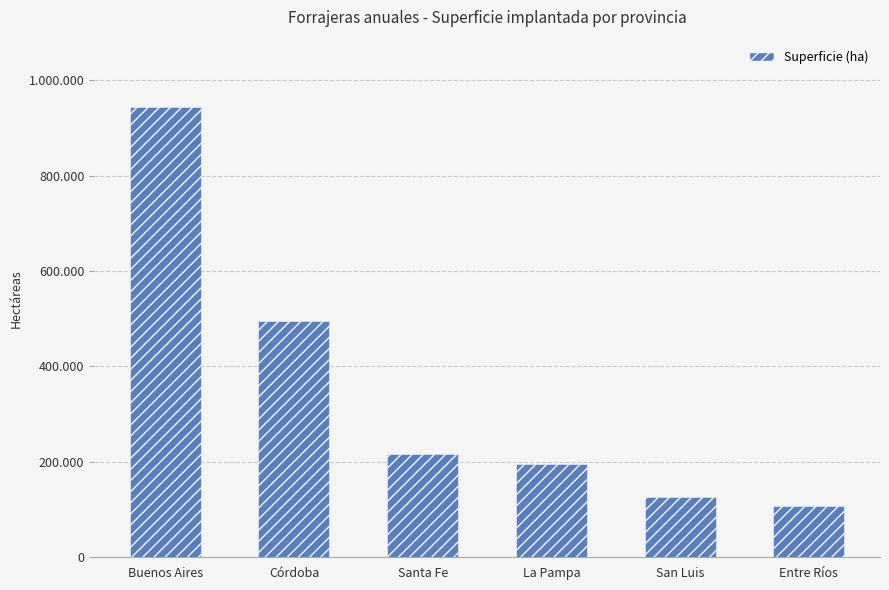

Are the bars horizontal?

No